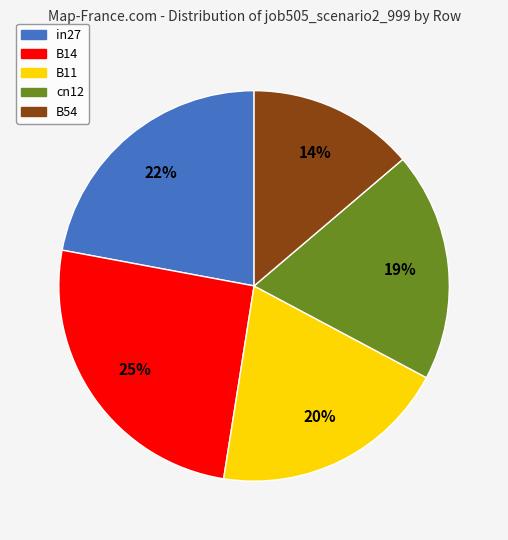

Which category has the biggest portion of the pie?

B14